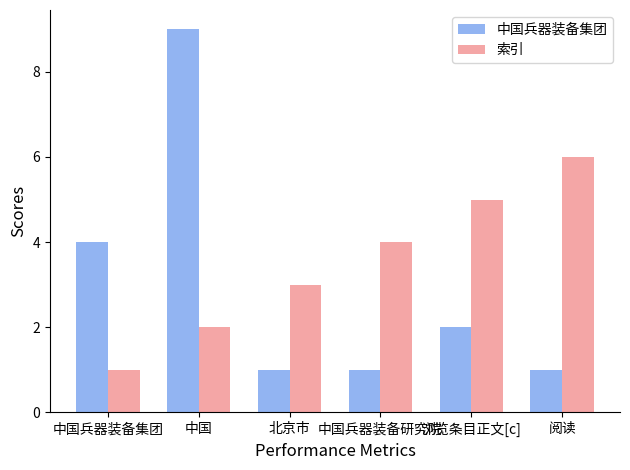

How many values in the 索引 series are below 4?

3